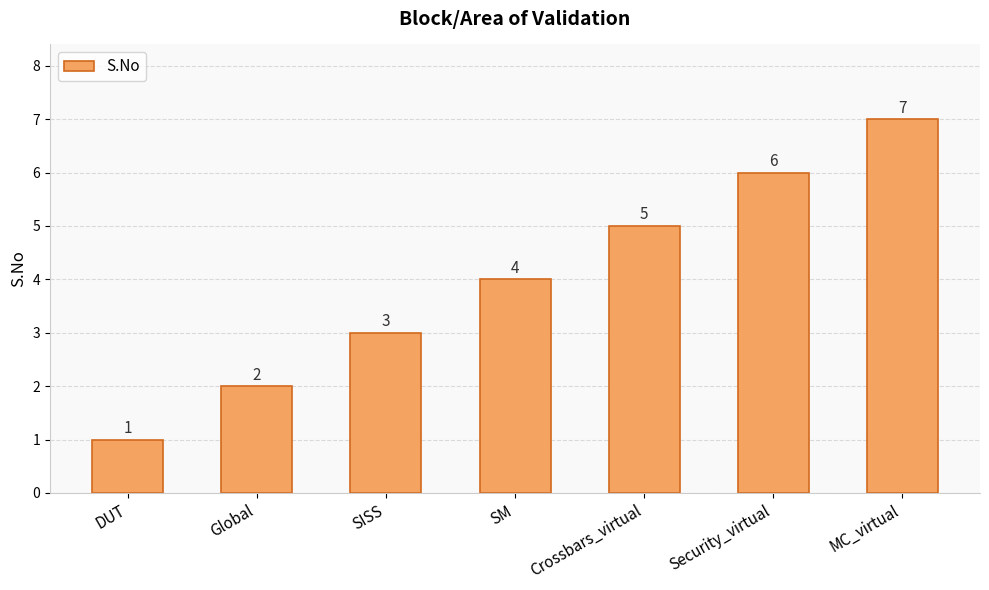

Where is the data nearest to the value 4?

SM